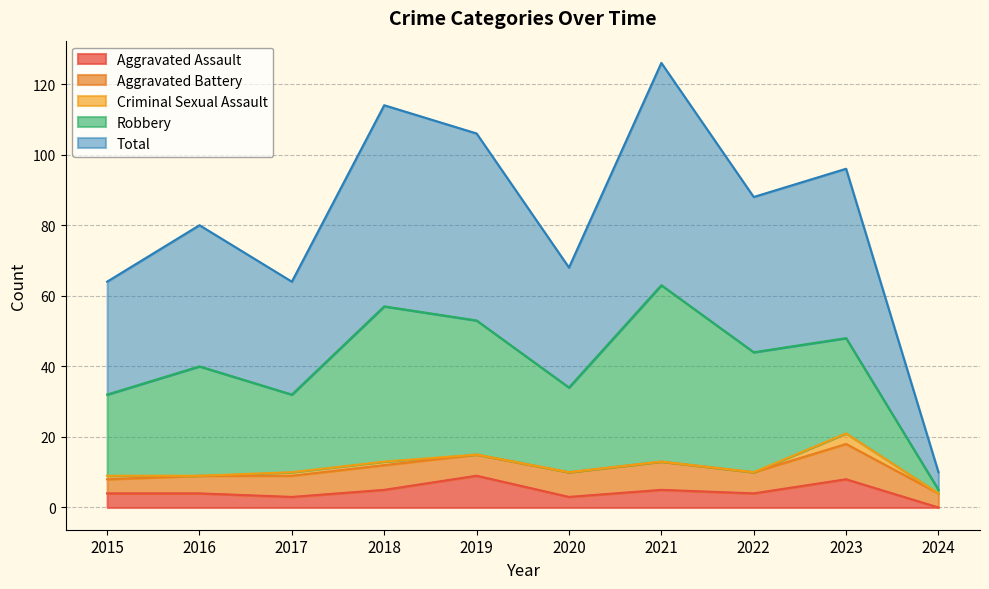

Which series has the largest total across all categories?

Total